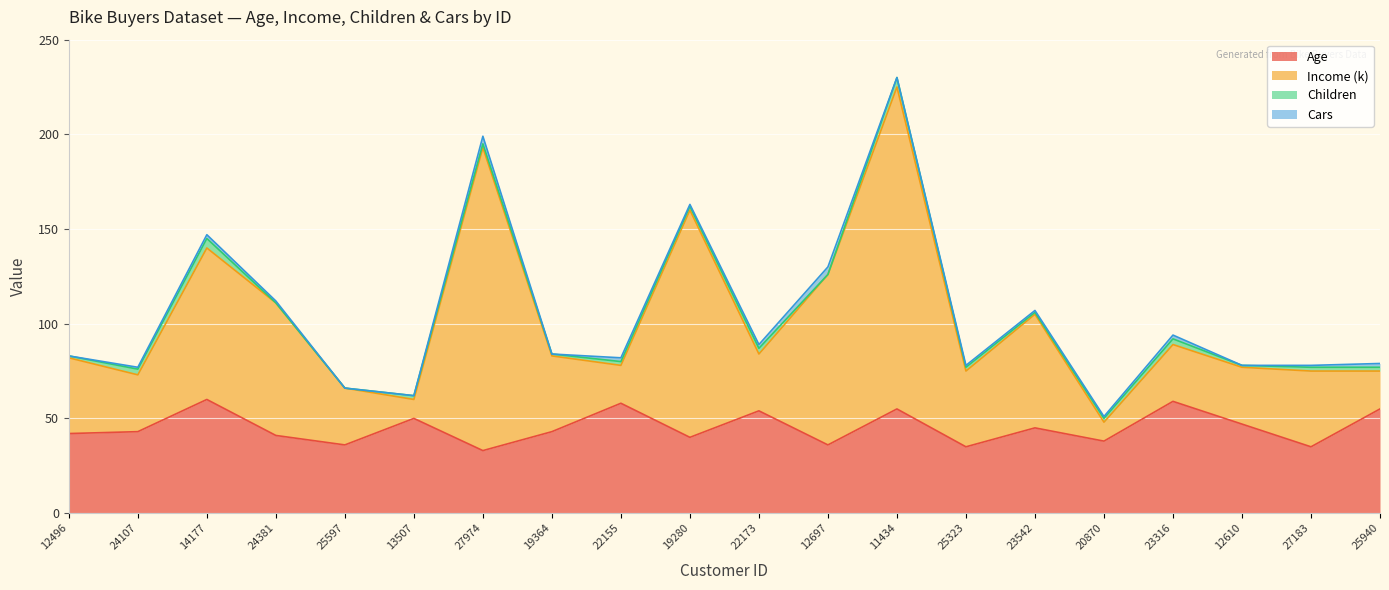

The value of Age at 22155 is 30. True or false?

False